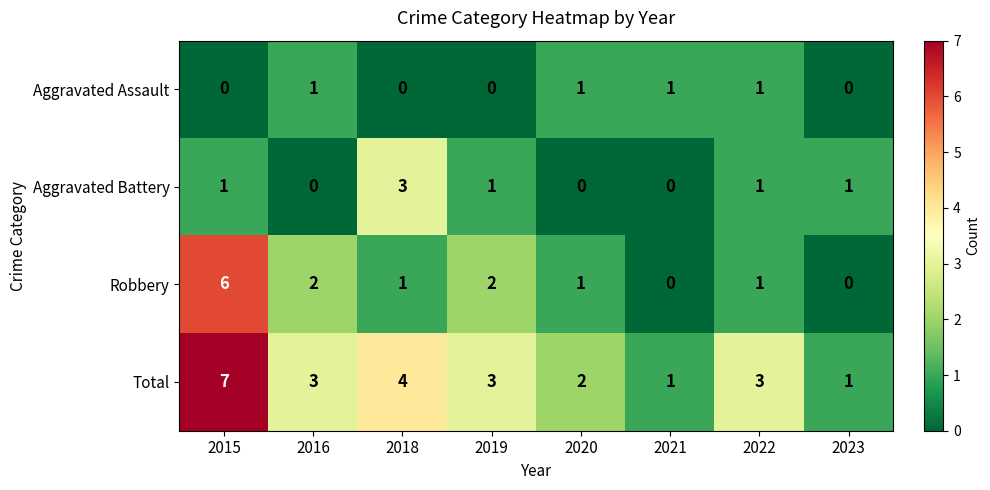

What is the sum of all Aggravated Assault values?

4